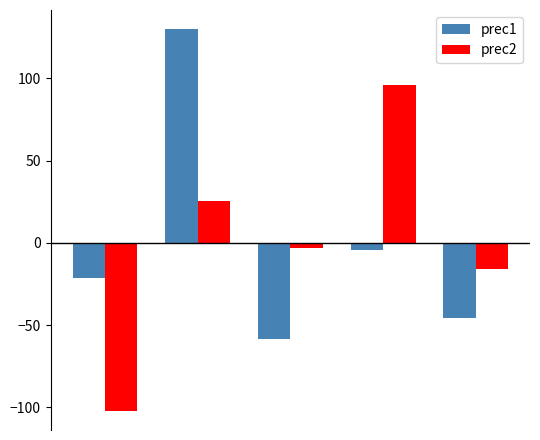

What is the highest value of the prec2 series?

96.0